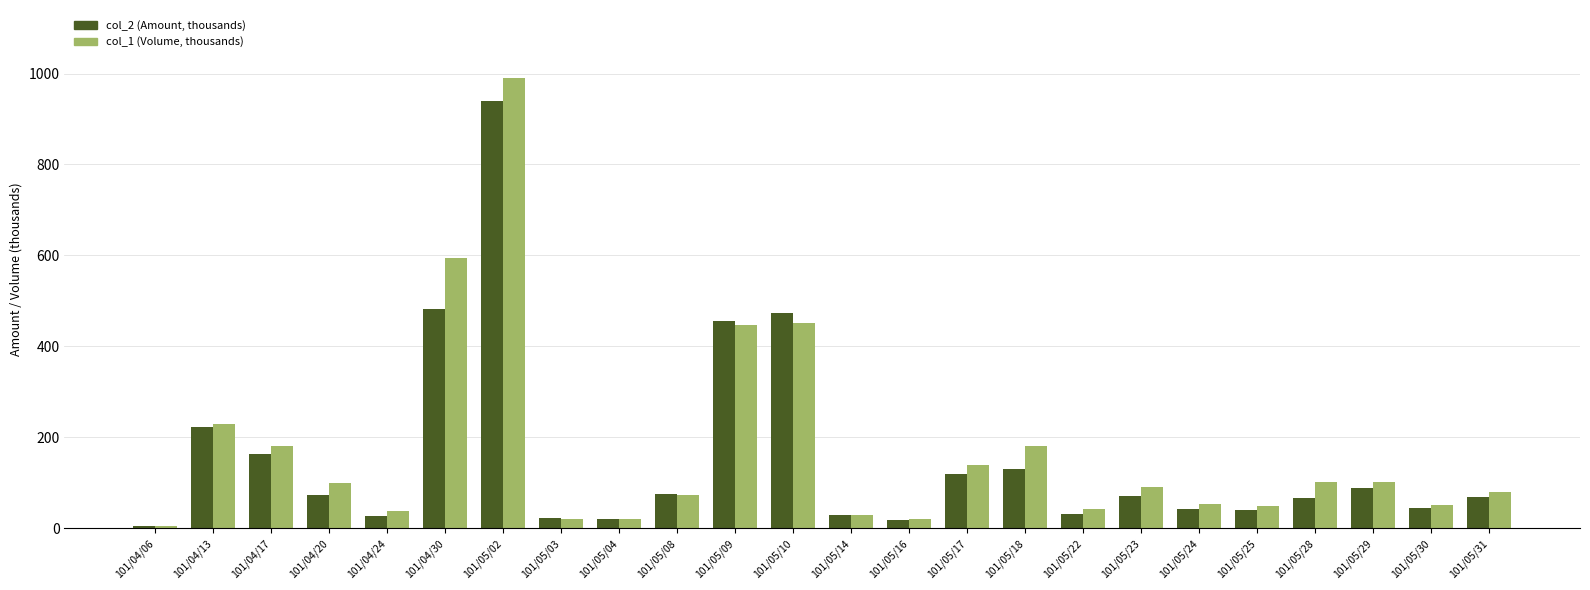

Which label corresponds to the largest value in the chart?

101/05/02